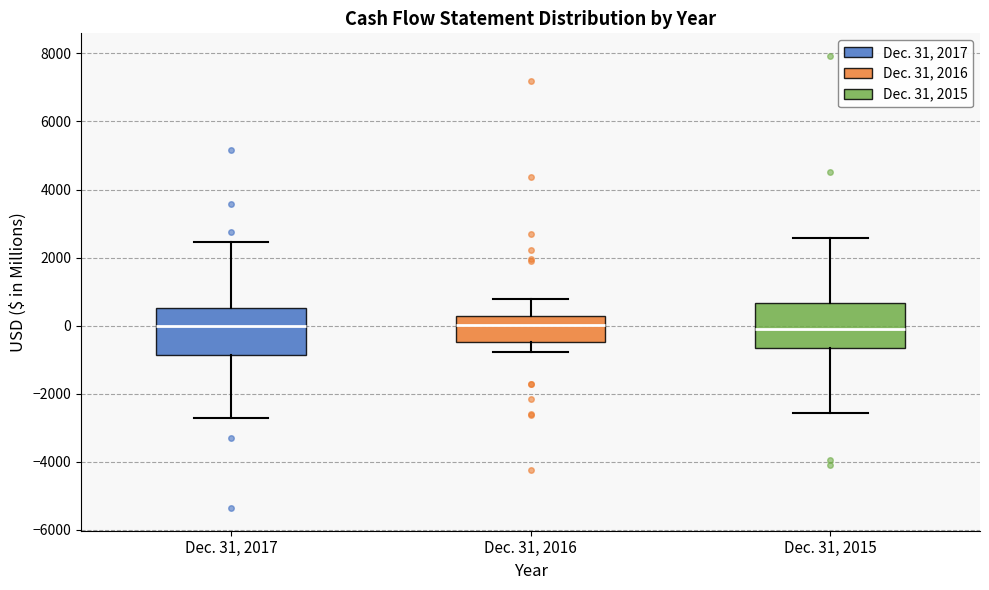

Where does the lower whisker of the box for Dec. 31, 2017 end on the y-axis? The values are not printed on the chart, so give them approximately, as read against the axis.

-2800